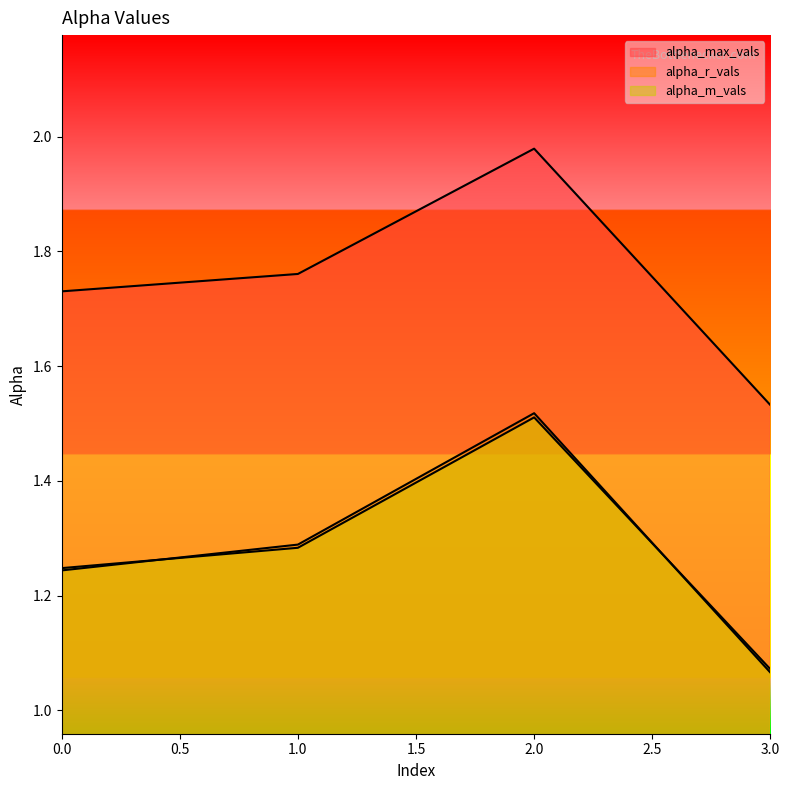

At how many categories does at least one series exceed 1?

4